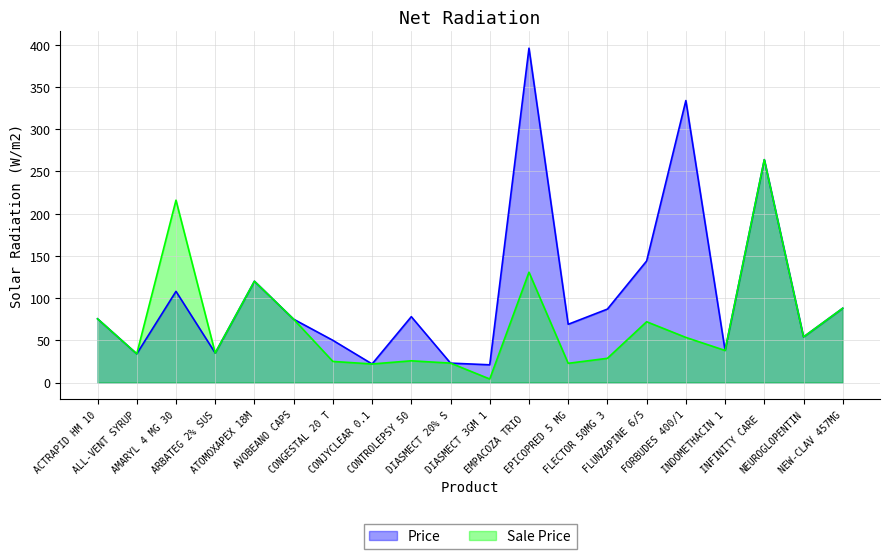

True or false: Price and Sale Price cross at least once.

False